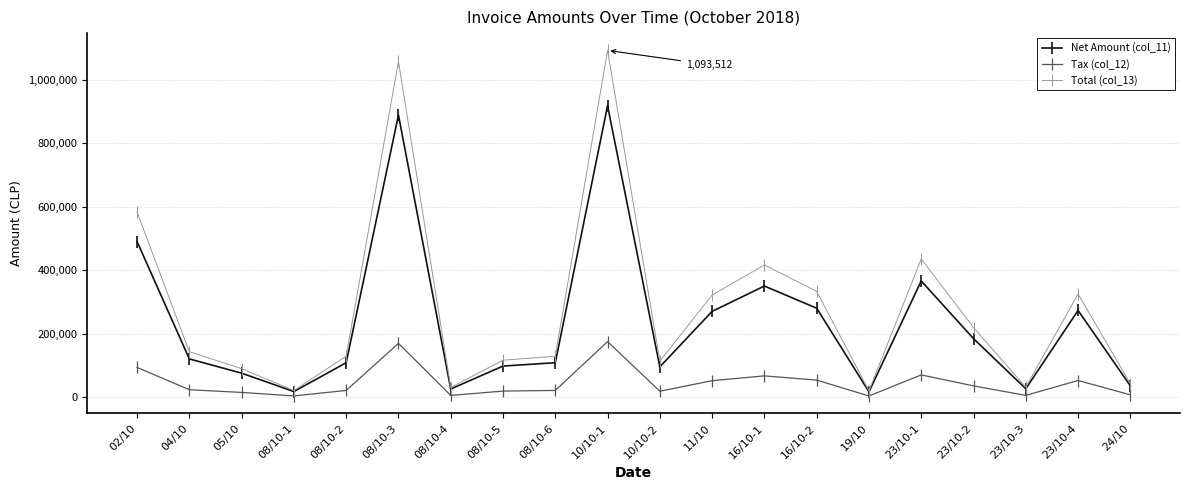

The value of Net Amount (col_11) at 19/10 is 16250. True or false?

True